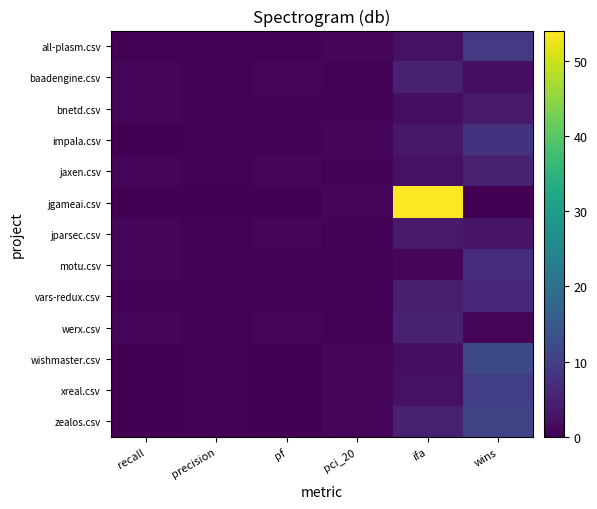

Which series has the largest total across all categories?

jgameai.csv